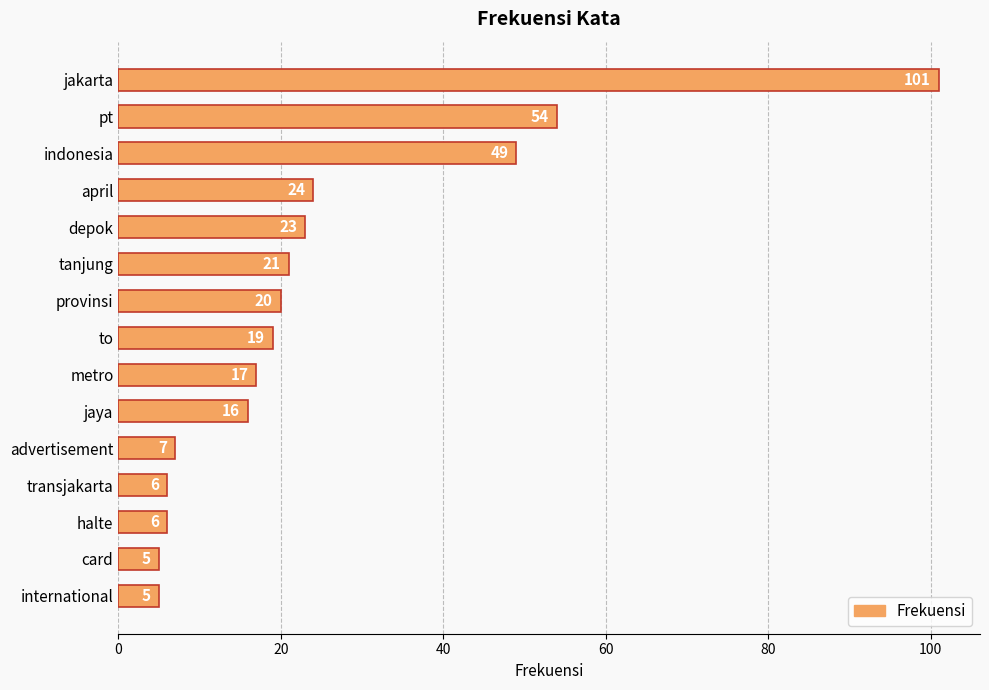

Reading bottom to top, extract all data points from this chart.

international=5	card=5	halte=6	transjakarta=6	advertisement=7	jaya=16	metro=17	to=19	provinsi=20	tanjung=21	depok=23	april=24	indonesia=49	pt=54	jakarta=101